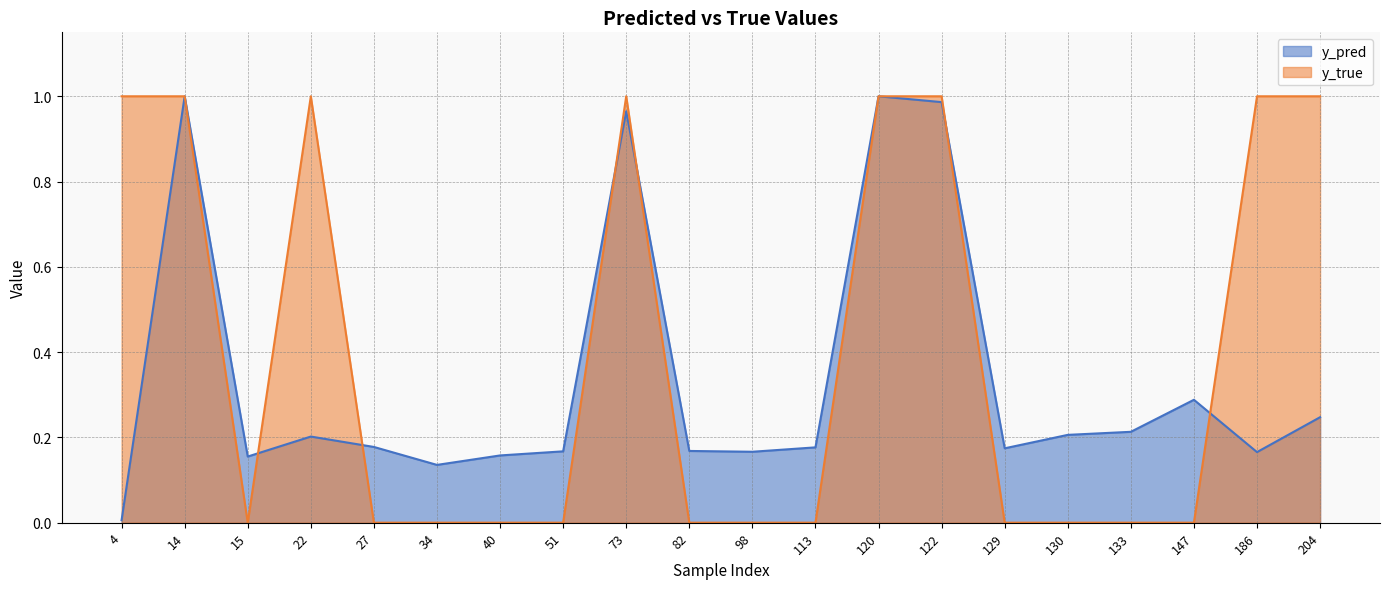

How many lines are shown in the chart?

2